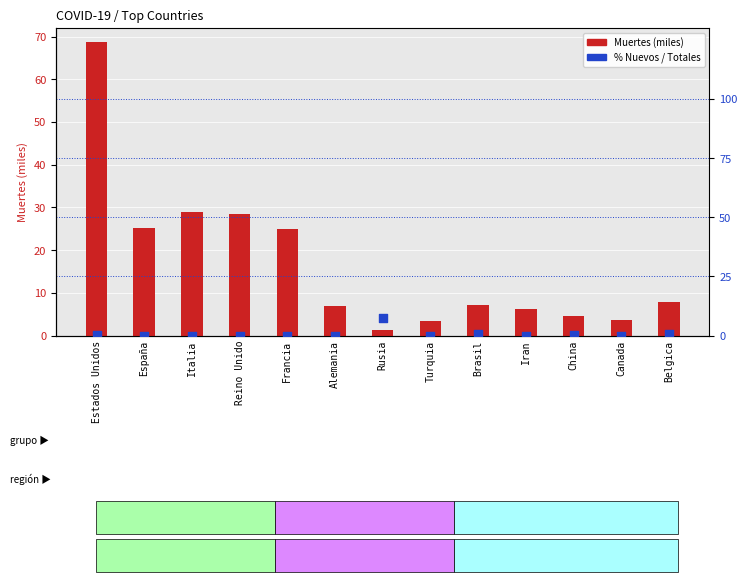

At how many categories does at least one series exceed 68?

1